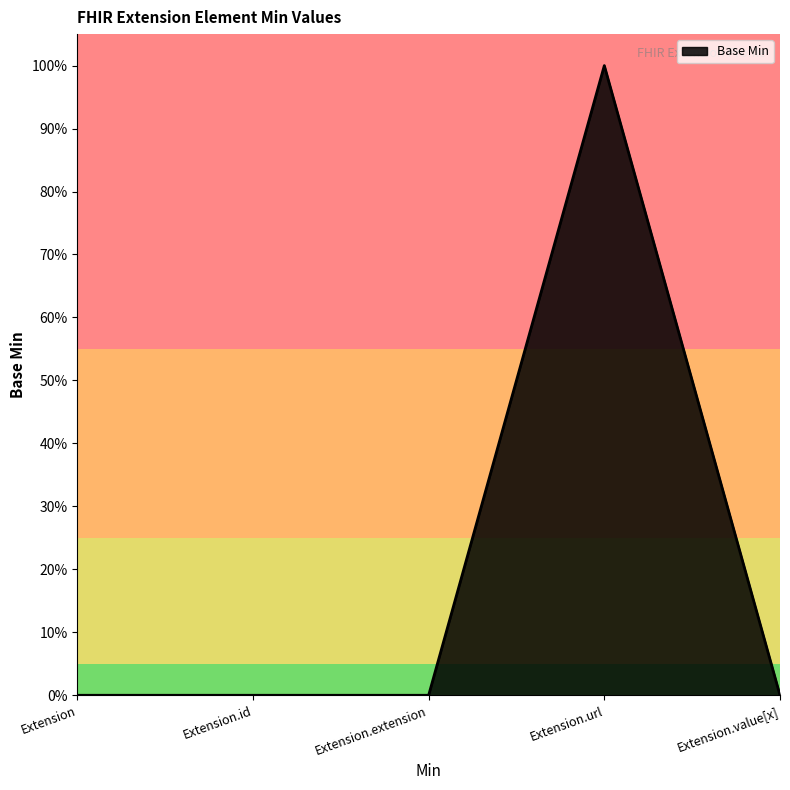

The value at Extension.url is 1. True or false?

False